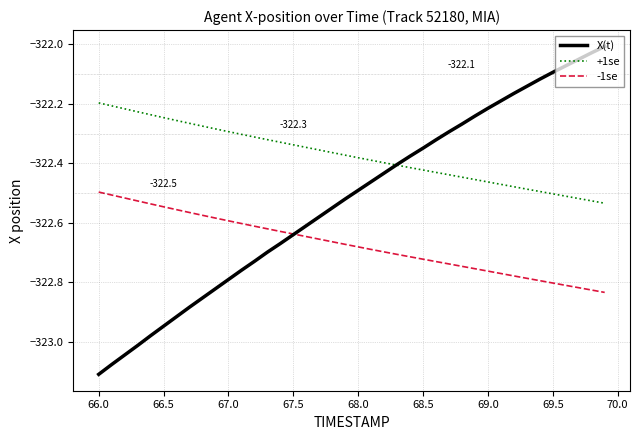

True or false: +1se and -1se intersect in this chart.

False